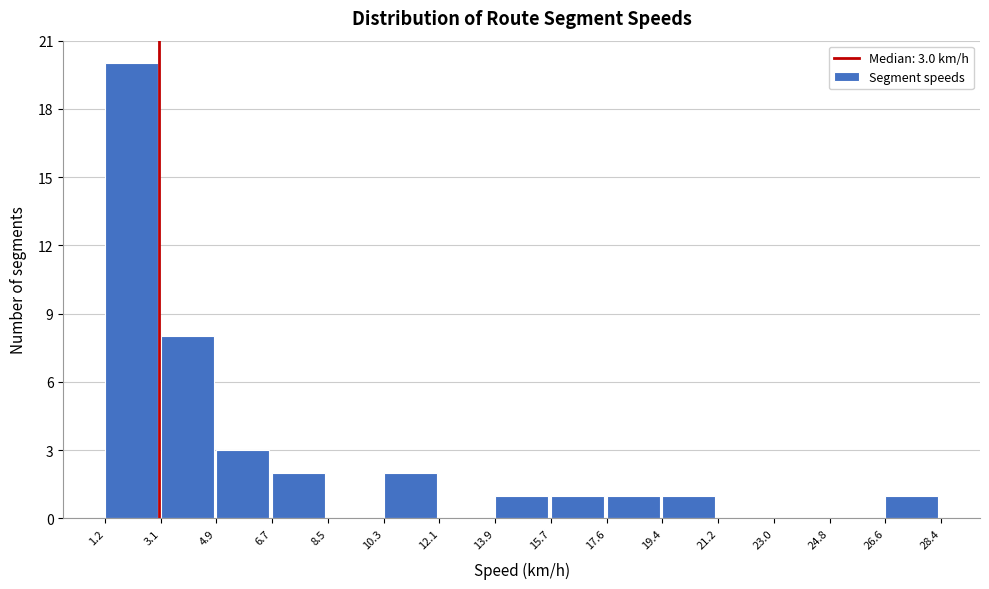

Over which range of the x-axis is the bar tallest?

1.2 to 3.1